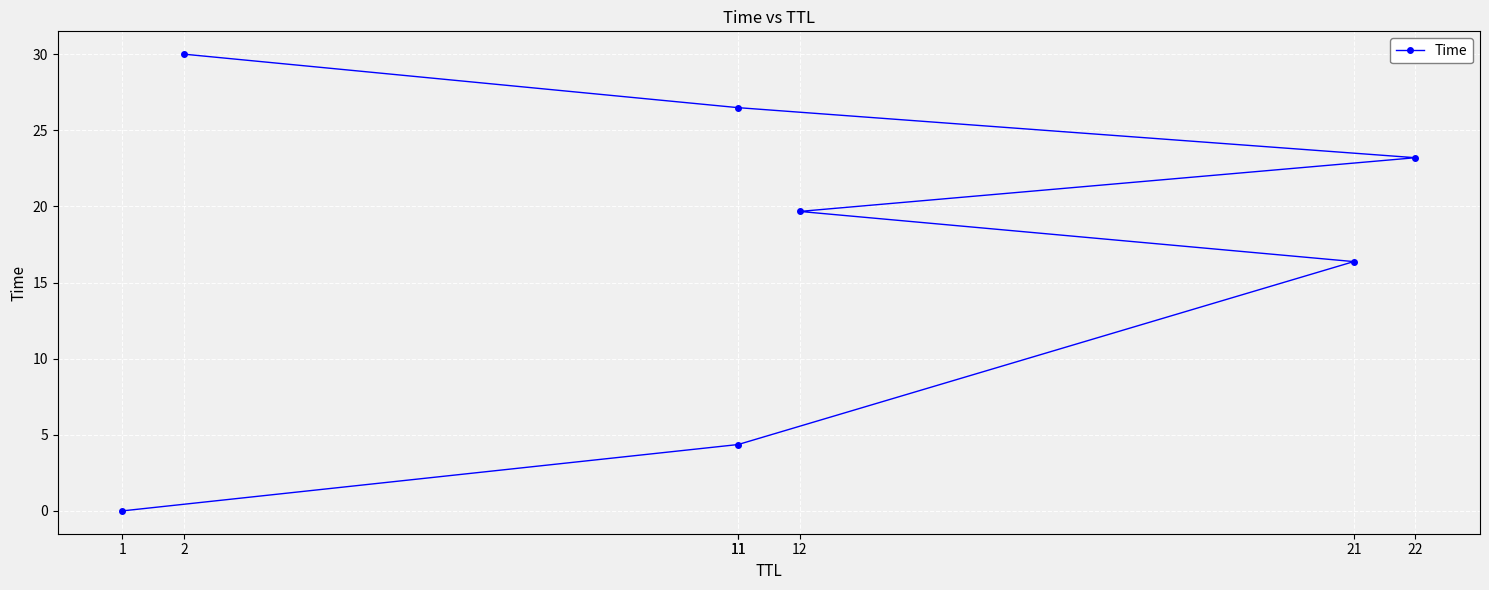

List the labels in order of value, smallest first.

1, 11, 21, 12, 22, 11, 2